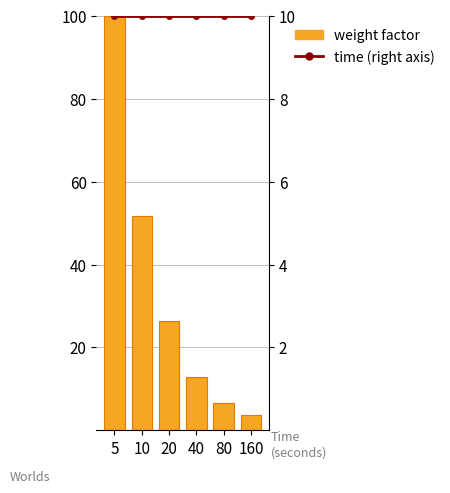

What is the difference between the maximum and second lowest values in the weight factor series?

93.4